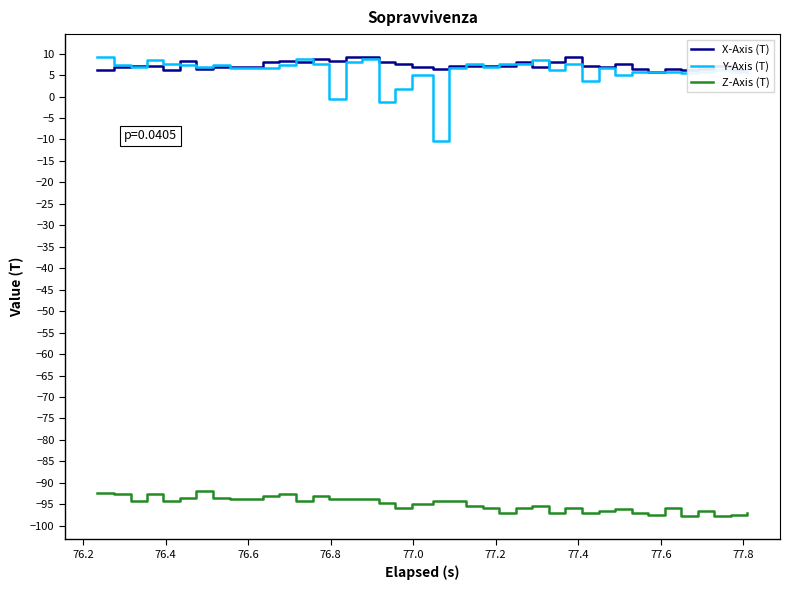

How many interior local peaks does the Y-Axis (T) series have?

10